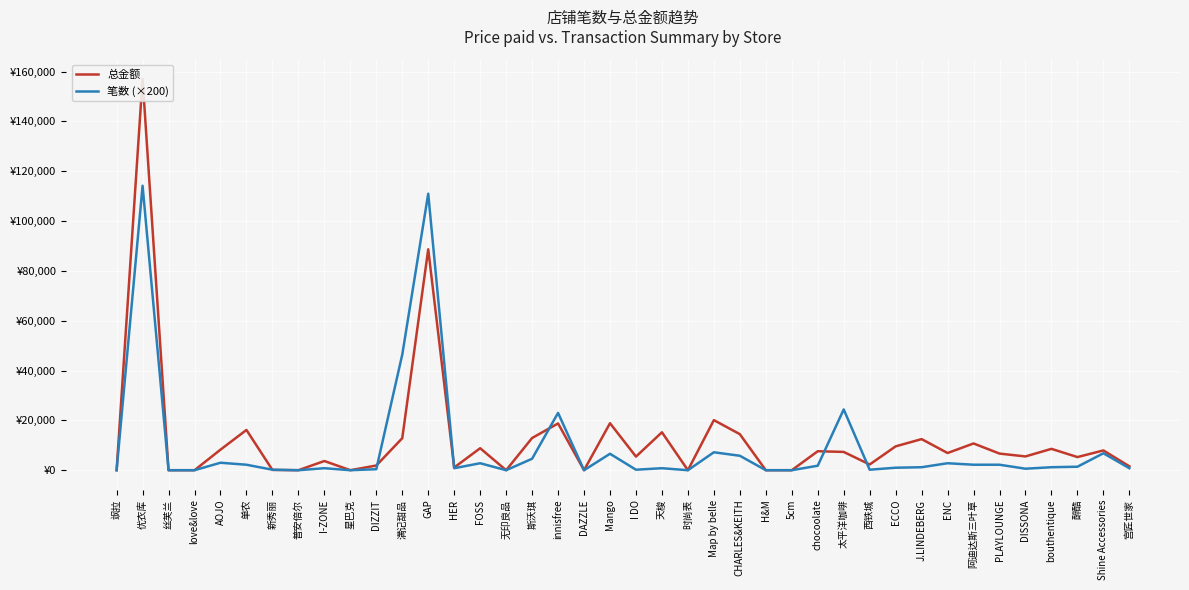

Between 普安倍尔 and 醉酷, which is larger?

醉酷